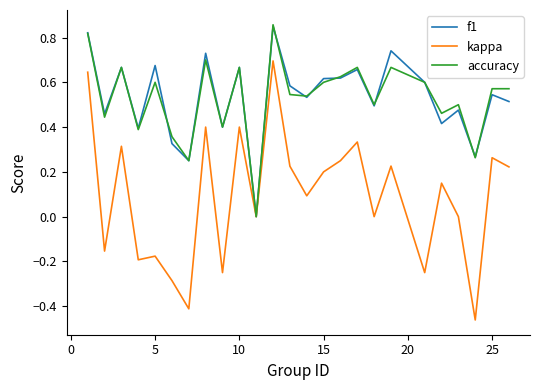

Which series has the widest spread of values?

kappa